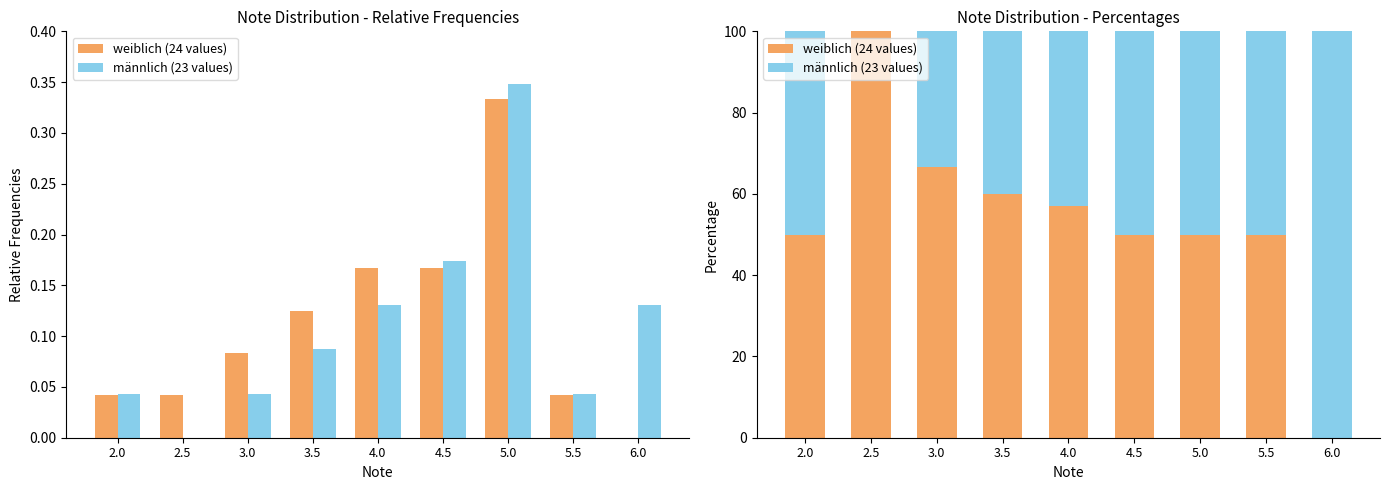

Which series changed the most between 5.0 and 6.0?

weiblich (24 values)